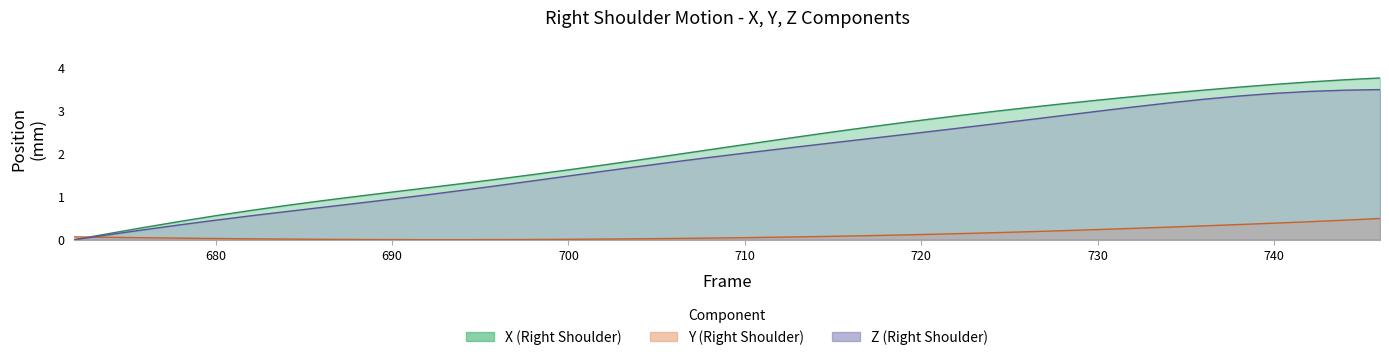

Does the chart have visible grid lines?

No